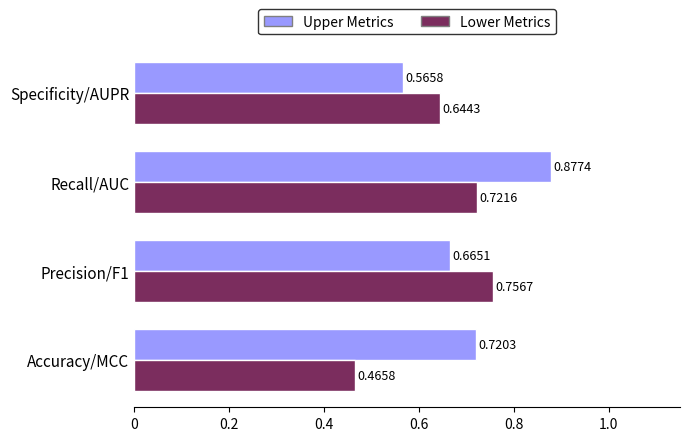

What is the total value across all series at Accuracy/MCC?

1.2